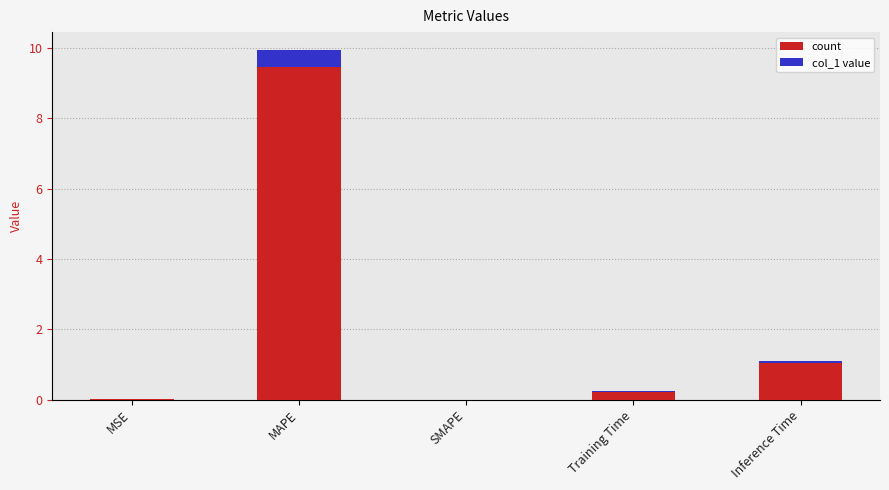

What is the difference between the second highest and second lowest values?

1.1